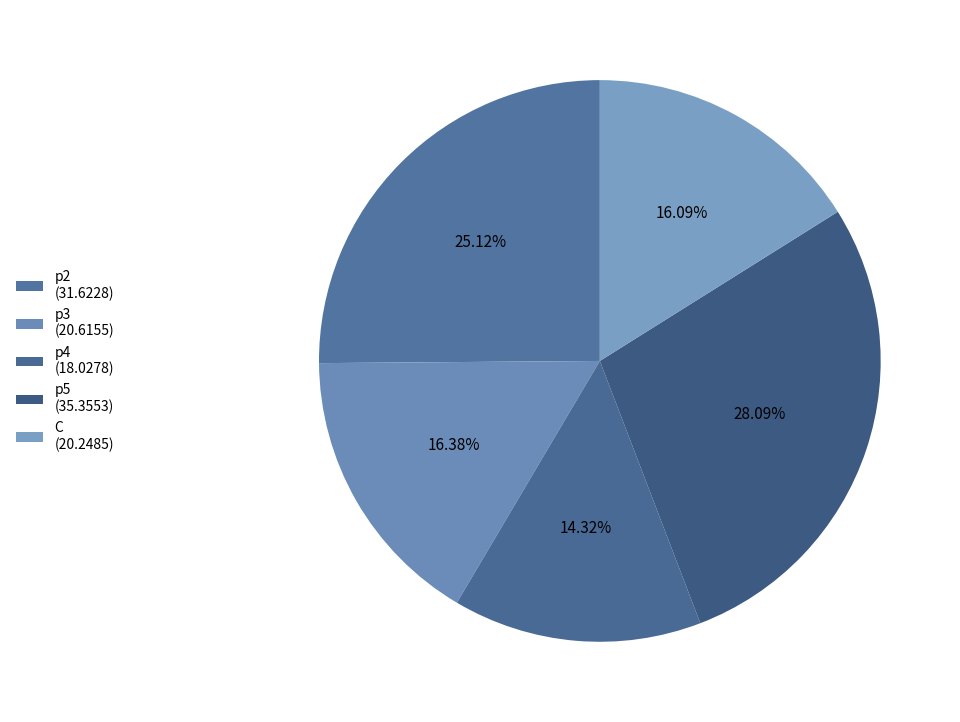

Does any single category account for the majority?

No